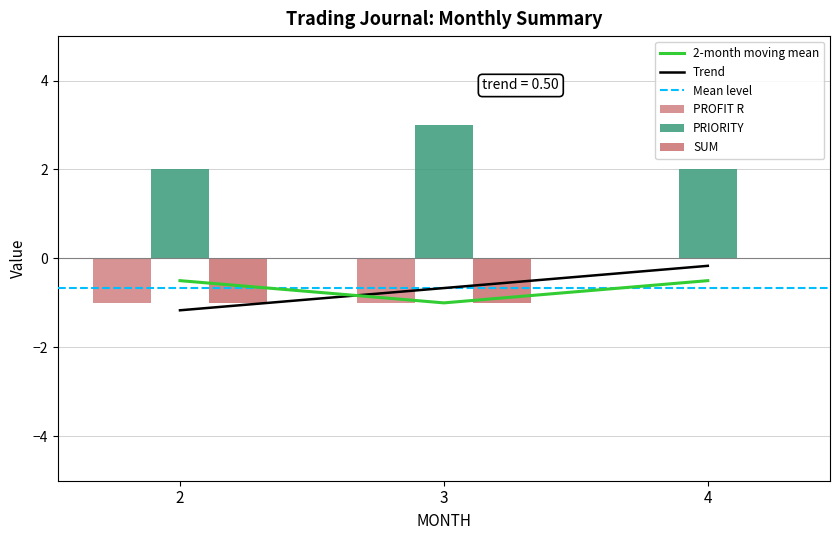

Which label corresponds to the largest value in the chart?

4